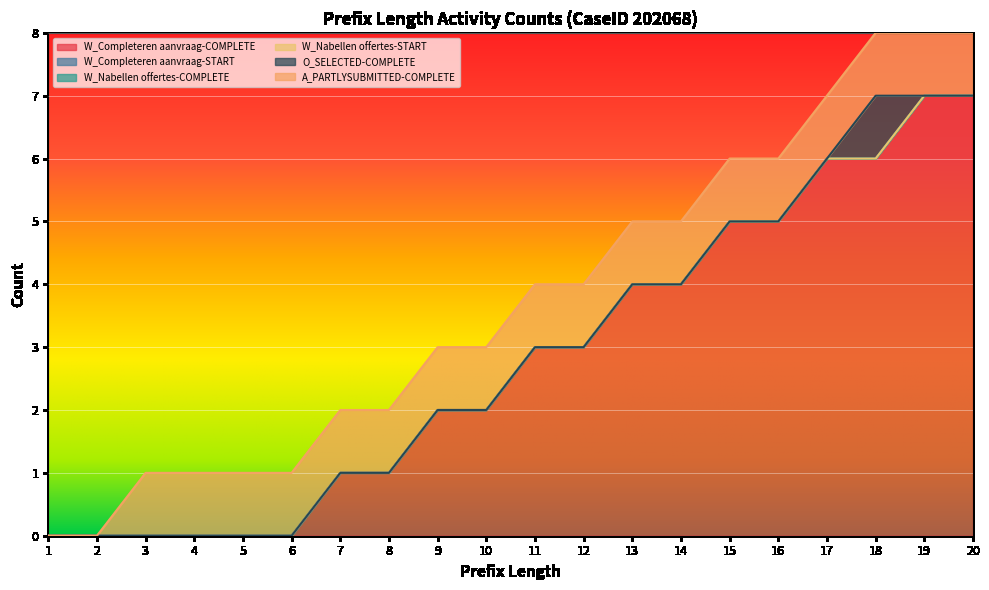

Which label corresponds to the largest value in the chart?

19